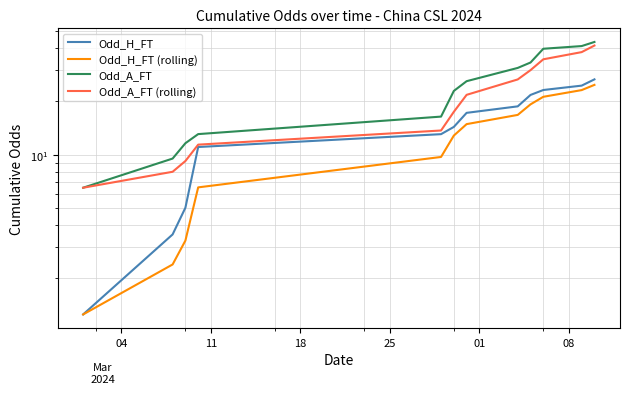

Rank the series by their average value, from lowest to highest.

Odd_H_FT (rolling), Odd_H_FT, Odd_A_FT (rolling), Odd_A_FT